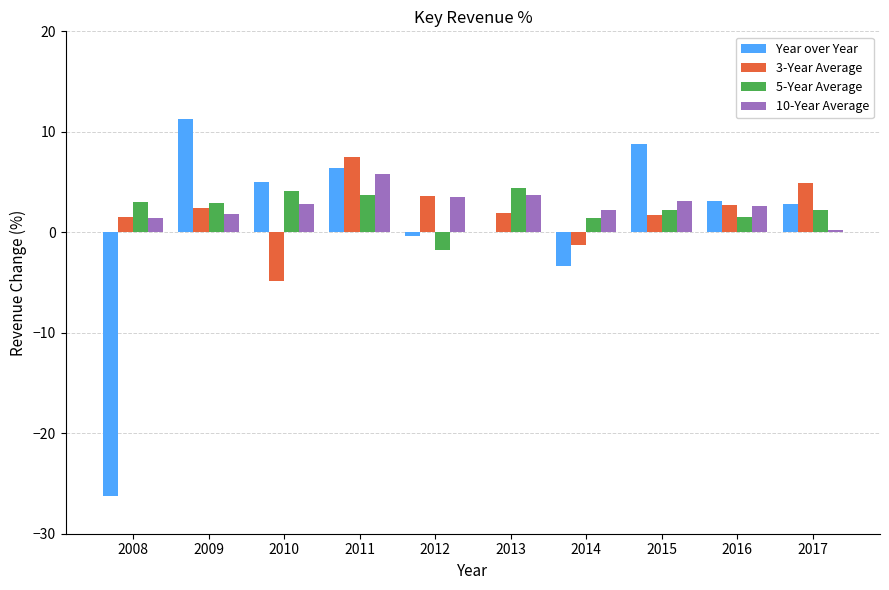

Is it true that 10-Year Average equals 4.2 at 2016?

False